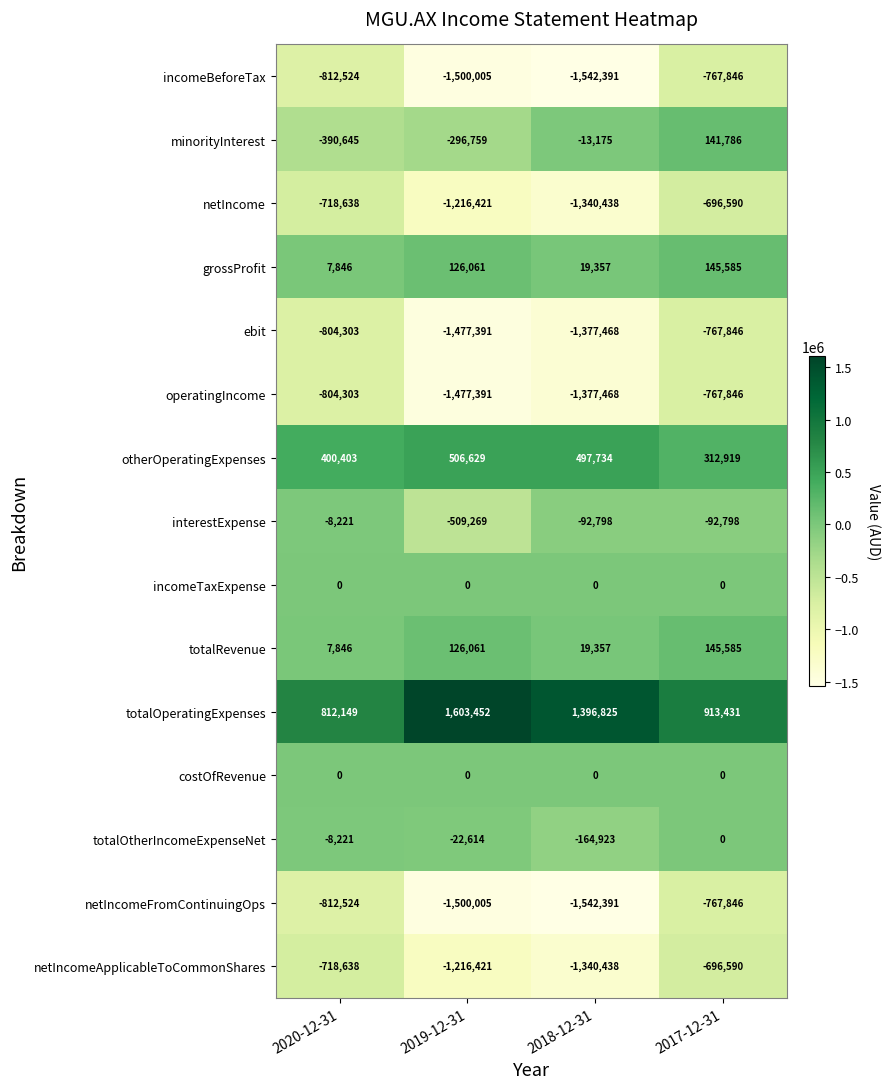

At which label does operatingIncome first exceed -804303?

2017-12-31